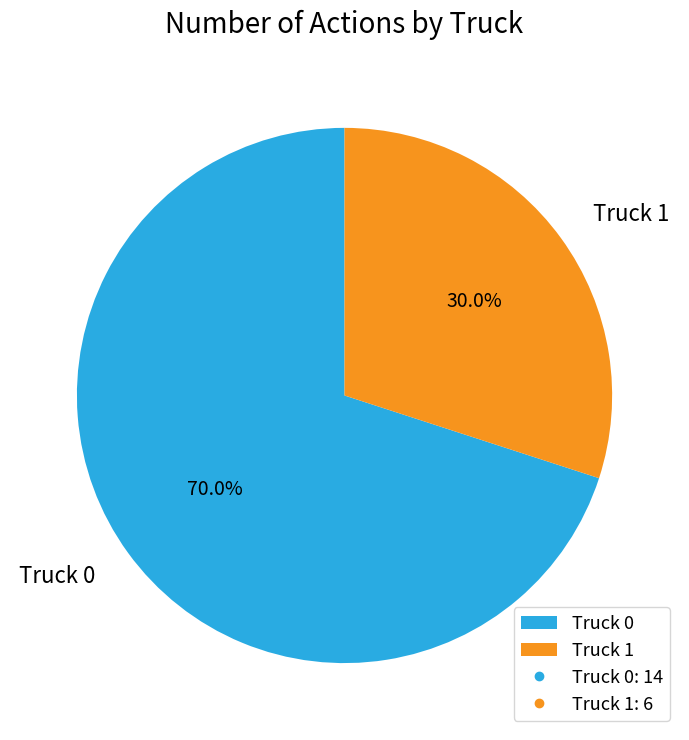

Count the number of slices in the pie.

2